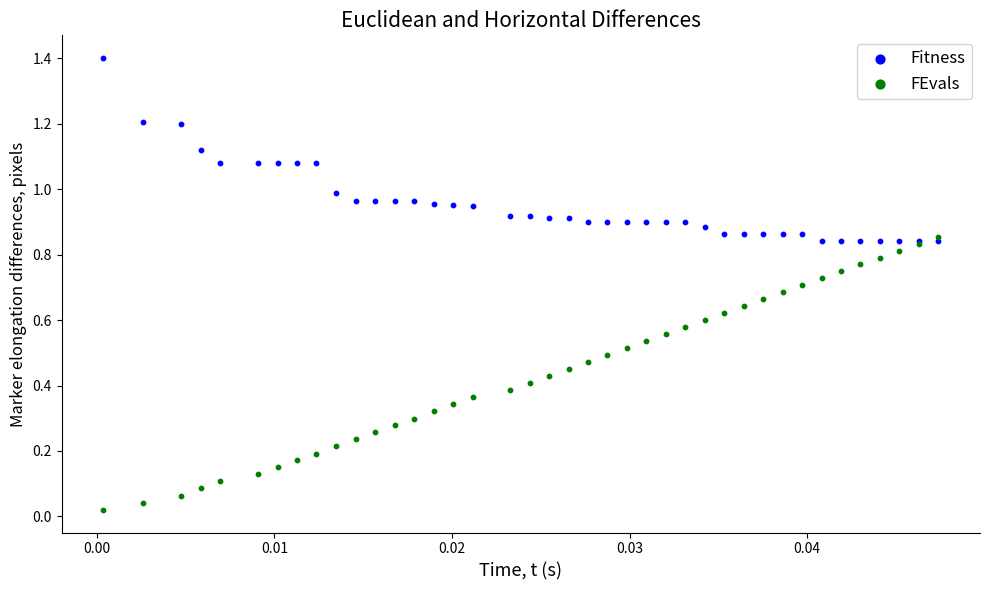

What are all the series names shown in the legend?

Fitness, FEvals